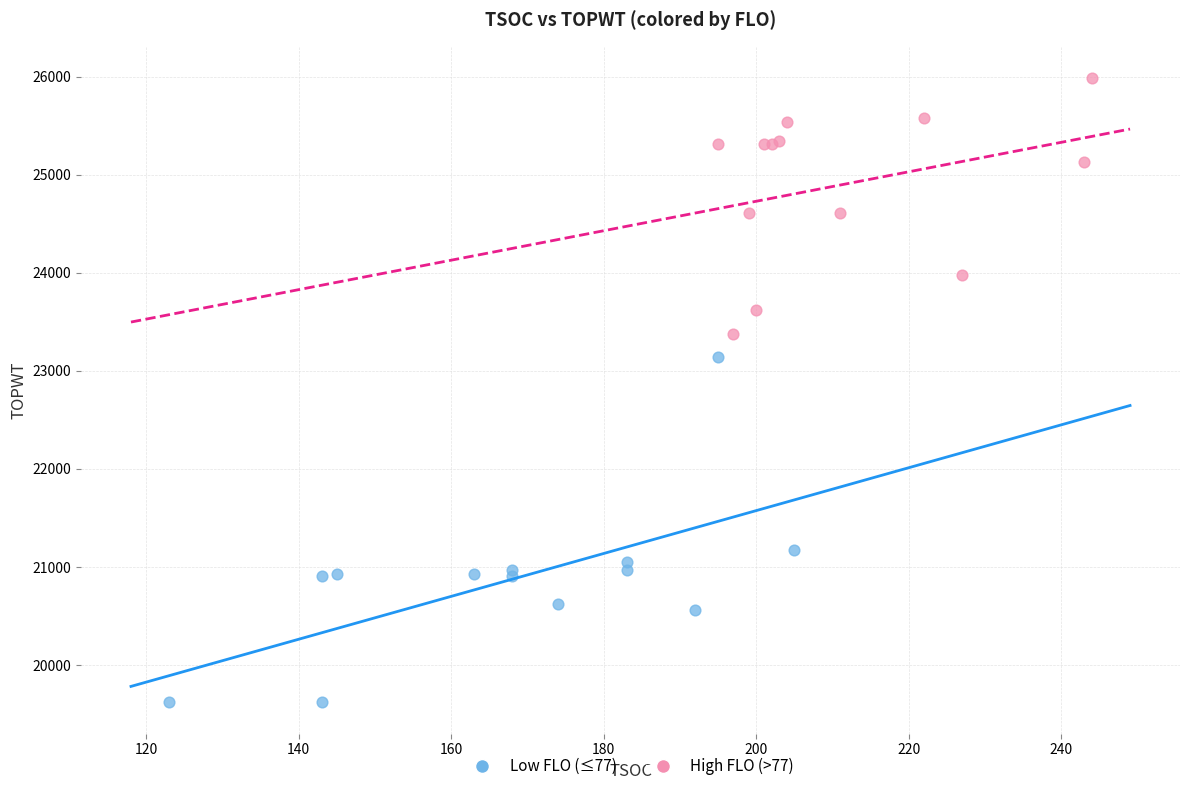

Which series contains the highest Y value?

High FLO (>77)